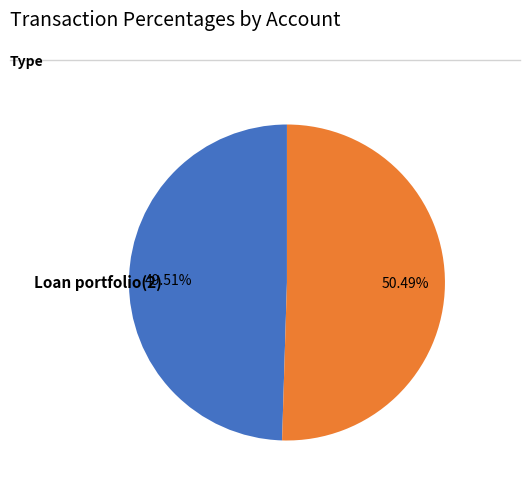

Is there a majority slice in this chart?

Yes